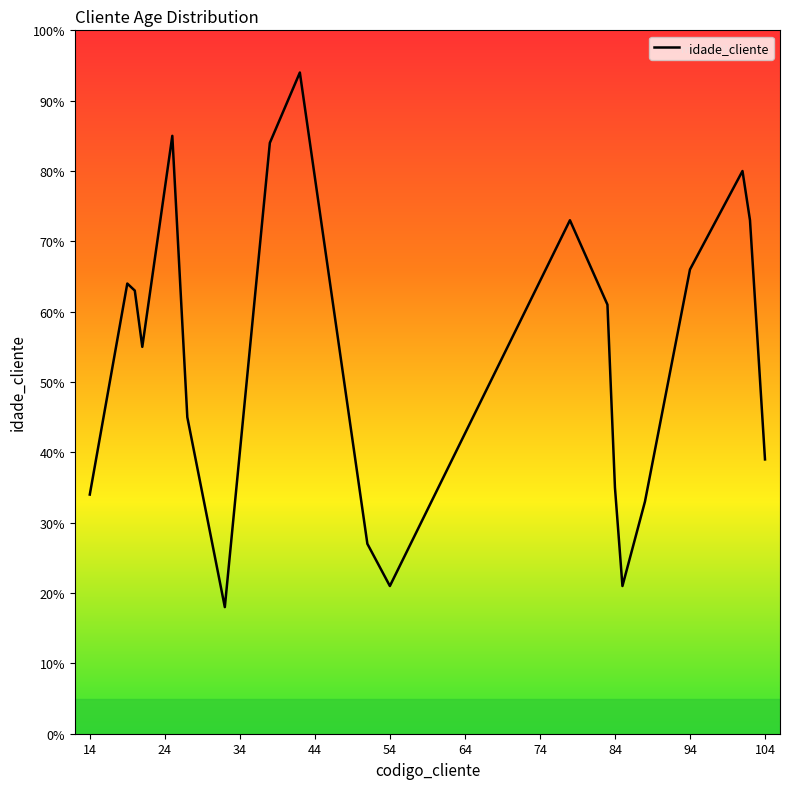

What is the difference between the maximum and minimum values?

76